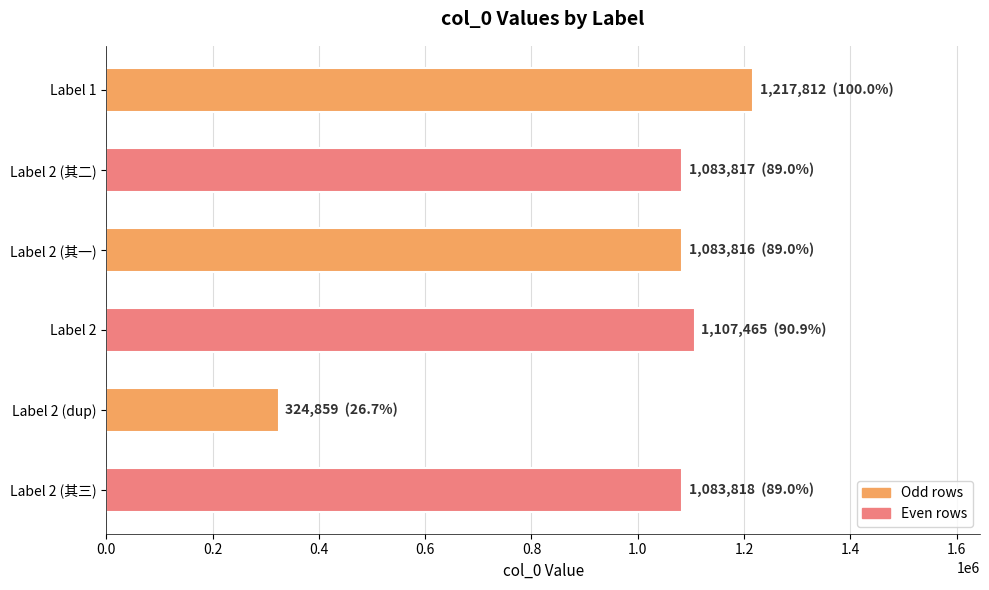

The value at Label 2 (其一) is 1083816. True or false?

True